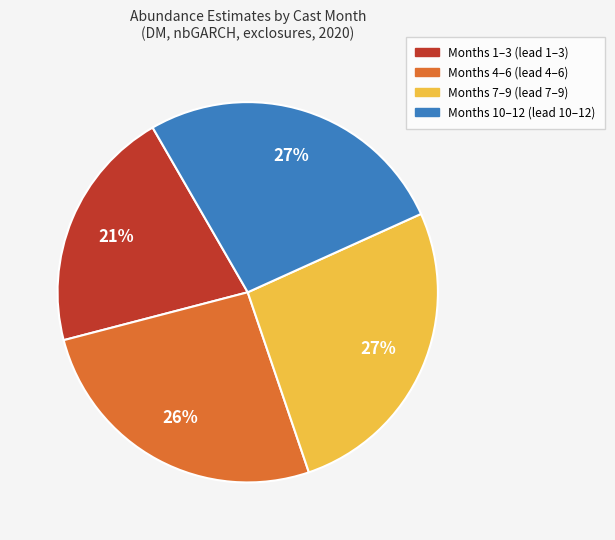

How many slices are in this pie chart?

4